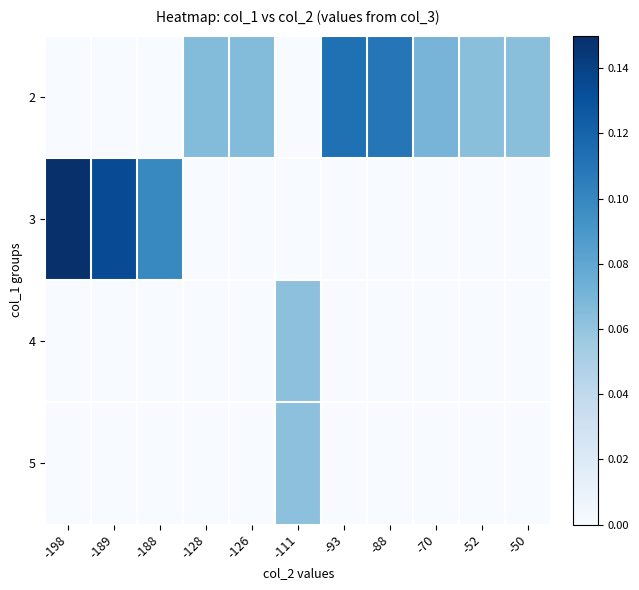

Reading left to right, what are all the values shown in this chart?

row_0: -198=0.0	-189=0.0	-188=0.0	-128=0.1	-126=0.1	-111=0.0	-93=0.1	-88=0.1	-70=0.1	-52=0.1	-50=0.1
row_1: -198=0.1	-189=0.1	-188=0.1	-128=0.0	-126=0.0	-111=0.0	-93=0.0	-88=0.0	-70=0.0	-52=0.0	-50=0.0
row_2: -198=0.0	-189=0.0	-188=0.0	-128=0.0	-126=0.0	-111=0.1	-93=0.0	-88=0.0	-70=0.0	-52=0.0	-50=0.0
row_3: -198=0.0	-189=0.0	-188=0.0	-128=0.0	-126=0.0	-111=0.1	-93=0.0	-88=0.0	-70=0.0	-52=0.0	-50=0.0